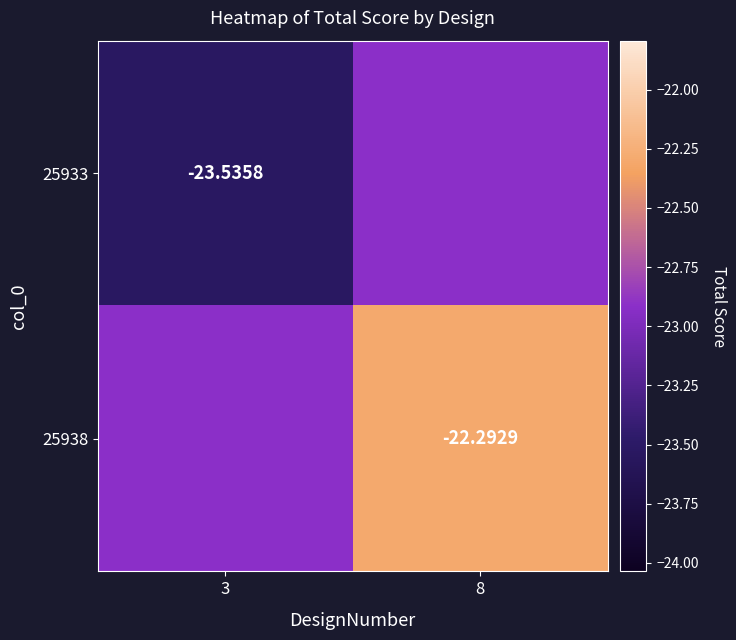

List the series in order of their overall mean, highest first.

25938, 25933